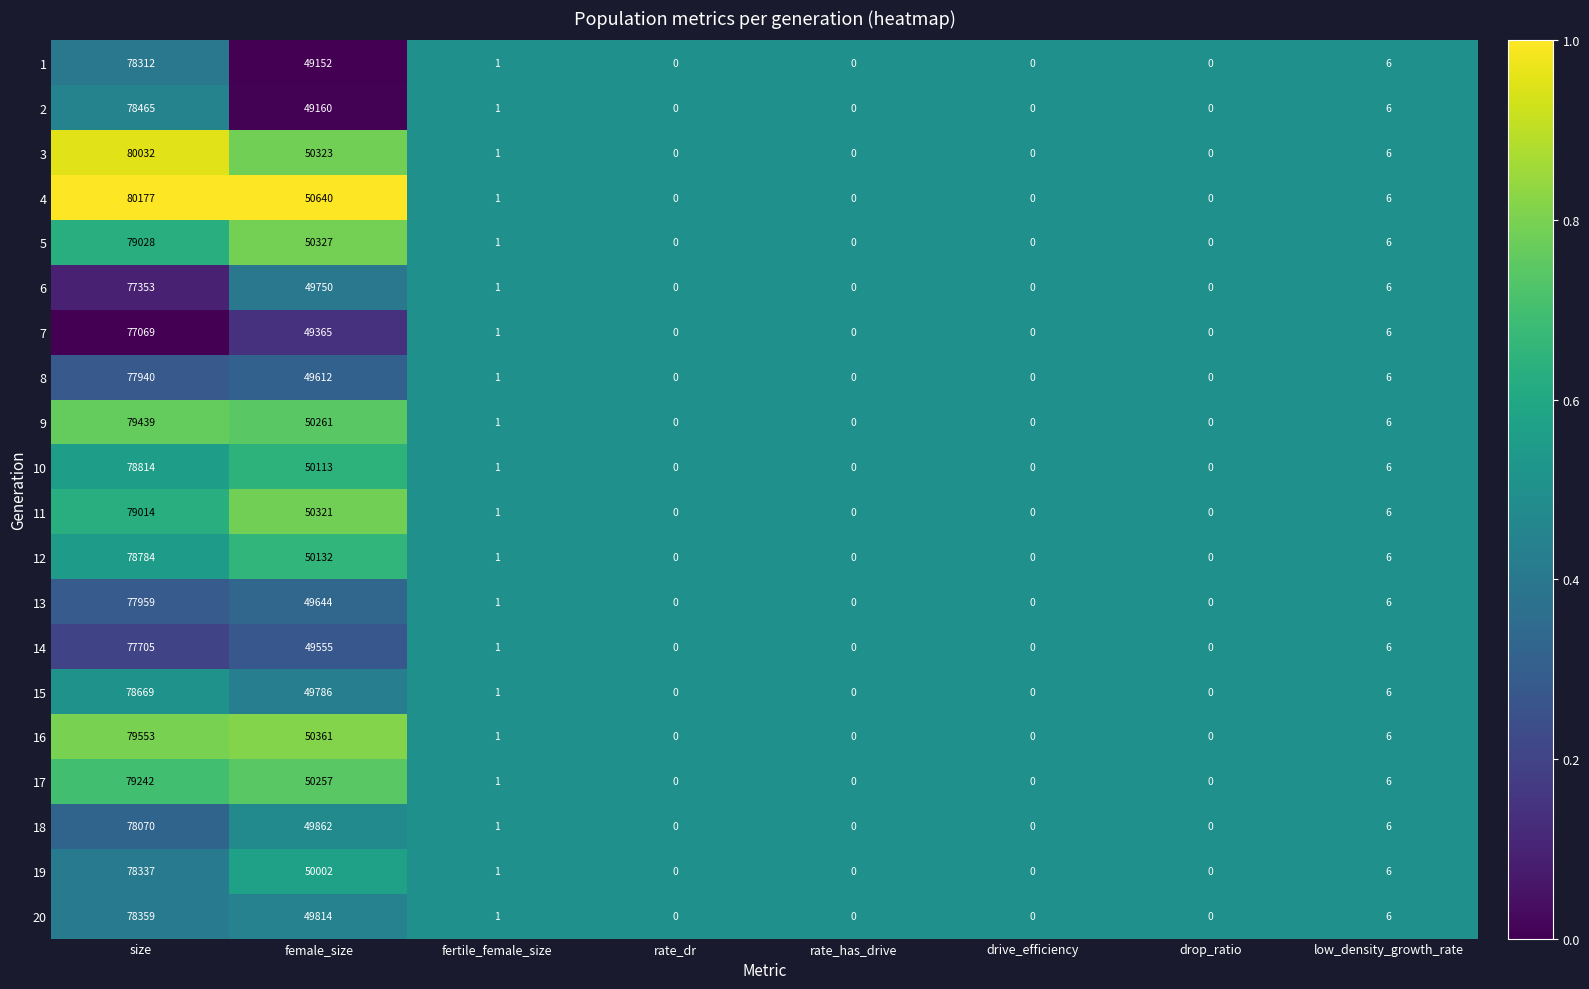

At which category does the chart reach its peak across all series?

size